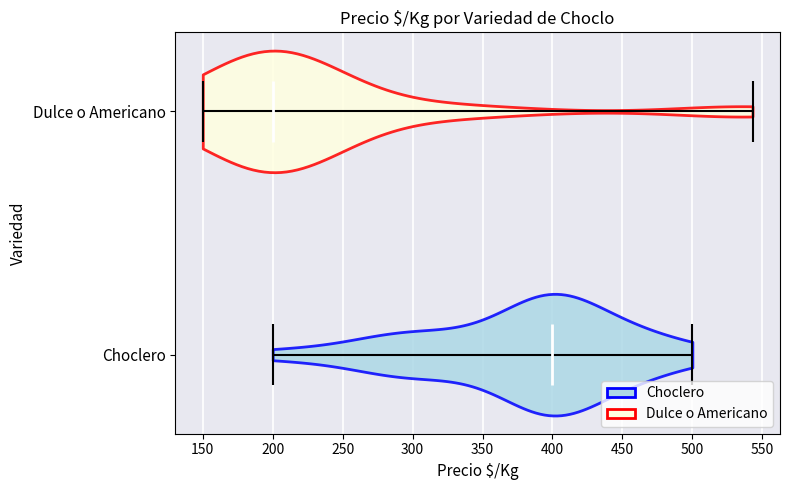

Reading bottom to top, read every violin against the x-axis: where its median line is, and the lowest and highest points it reaches. The values are not printed on the chart, so give them approximately, as read against the axis.

Choclero: median line 400, lowest point 200, highest point 500
Dulce o Americano: median line 200, lowest point 150, highest point 545